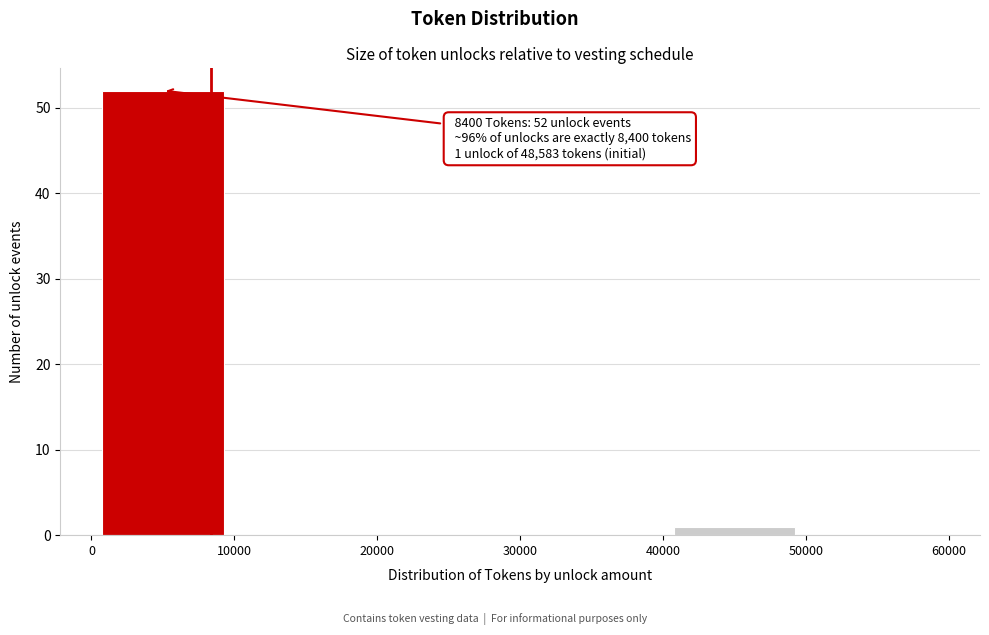

Over which range of the x-axis is the bar tallest?

0 to 10000